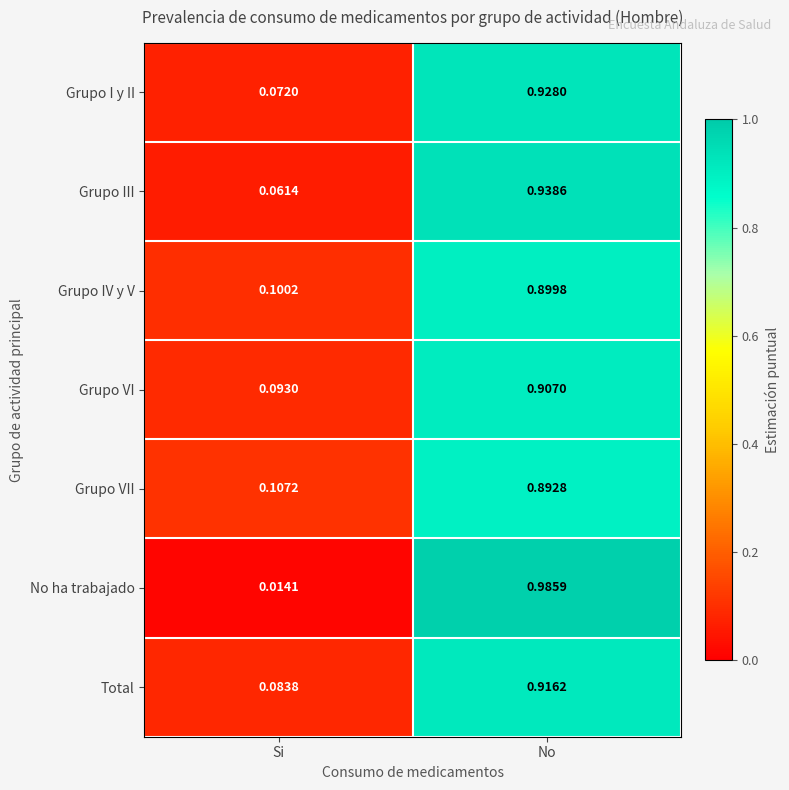

At which category is the sum across all series the highest?

No